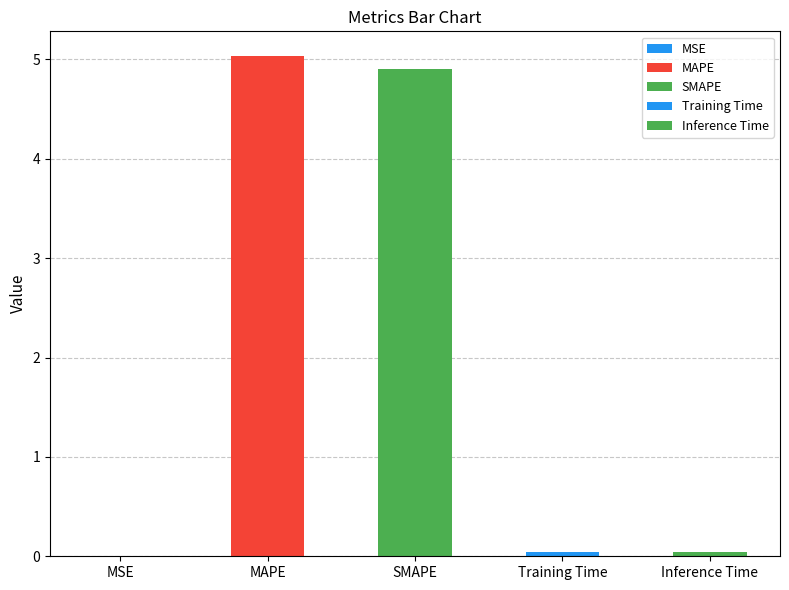

What is the greatest value displayed?

5.0